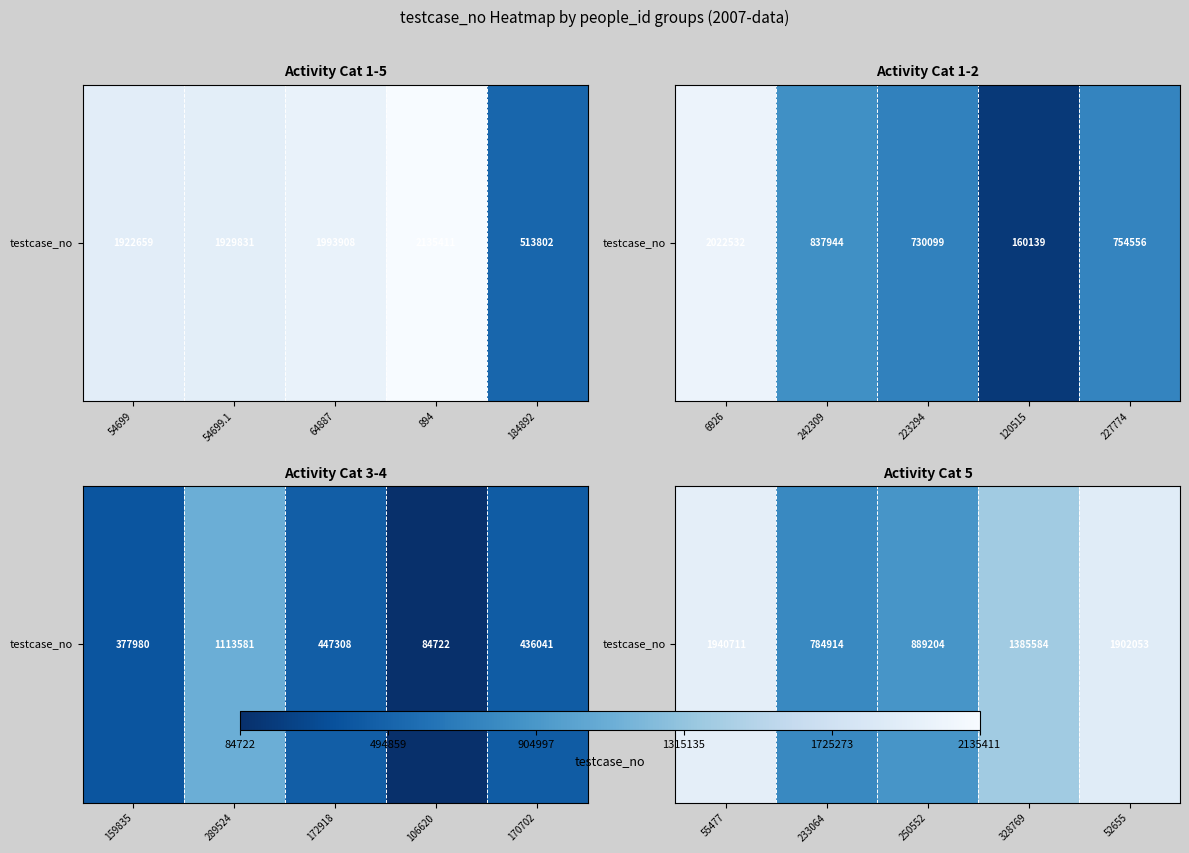

What is the average value?

1380493